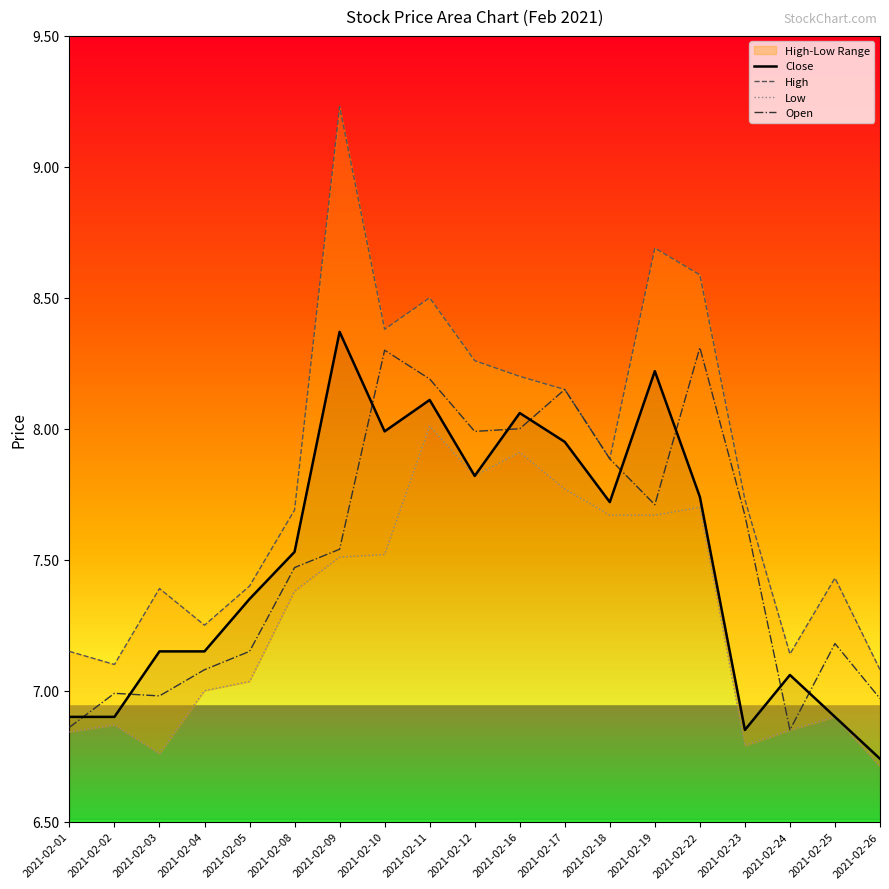

Which category has the lowest value in the Close series?

2021-02-26